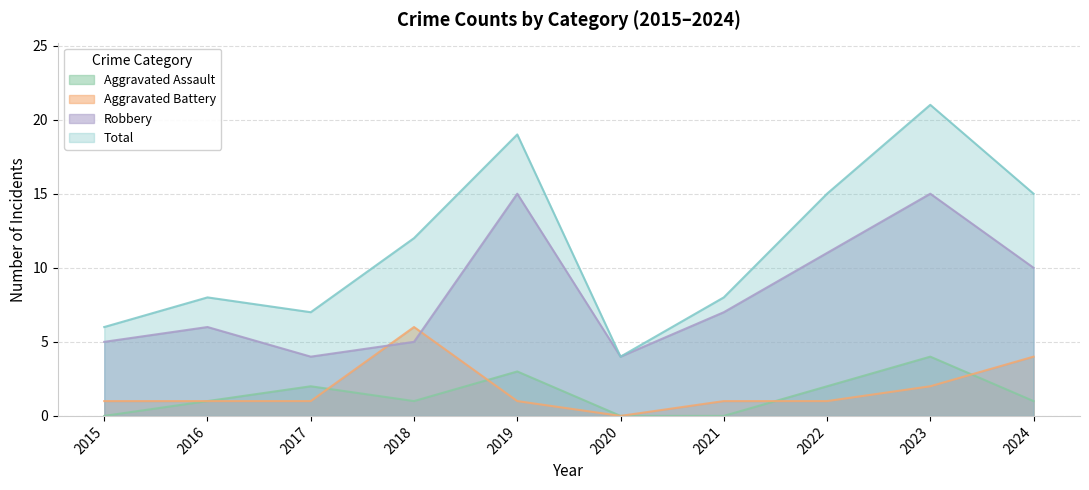

Which label corresponds to the smallest value in the chart?

2015